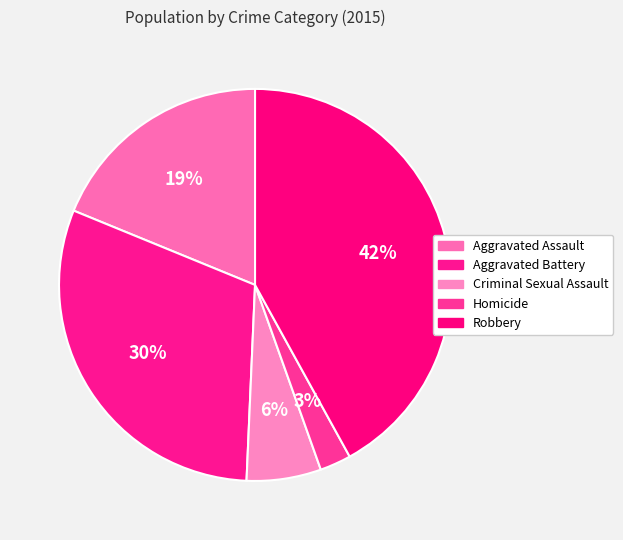

Count the number of slices in the pie.

5